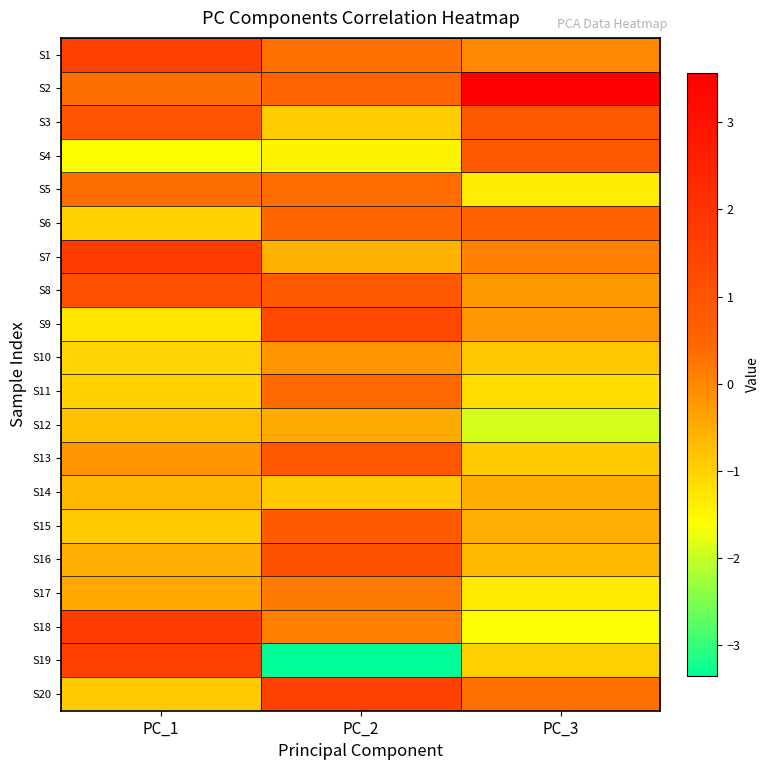

At which category is the sum across all series the highest?

PC_2